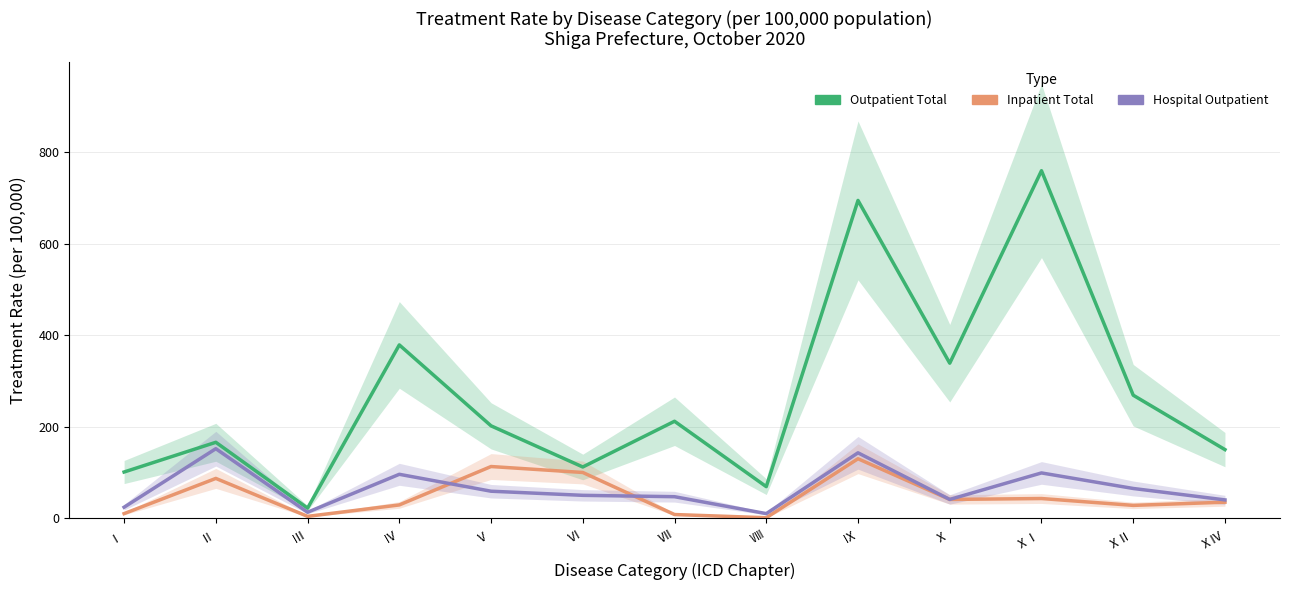

List the labels in order of Inpatient Total value, largest first.

Ⅸ, Ⅴ, Ⅵ, Ⅱ, ⅩⅠ, Ⅹ, ⅩⅣ, Ⅳ, ⅩⅡ, Ⅰ, Ⅶ, Ⅲ, Ⅷ